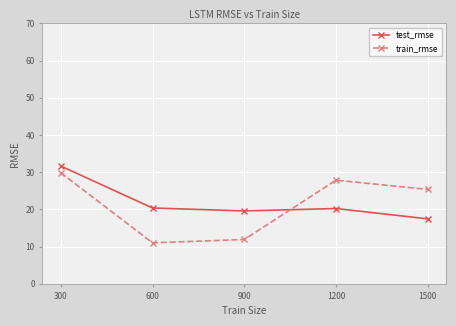

How many intersections are there between train_rmse and test_rmse?

1